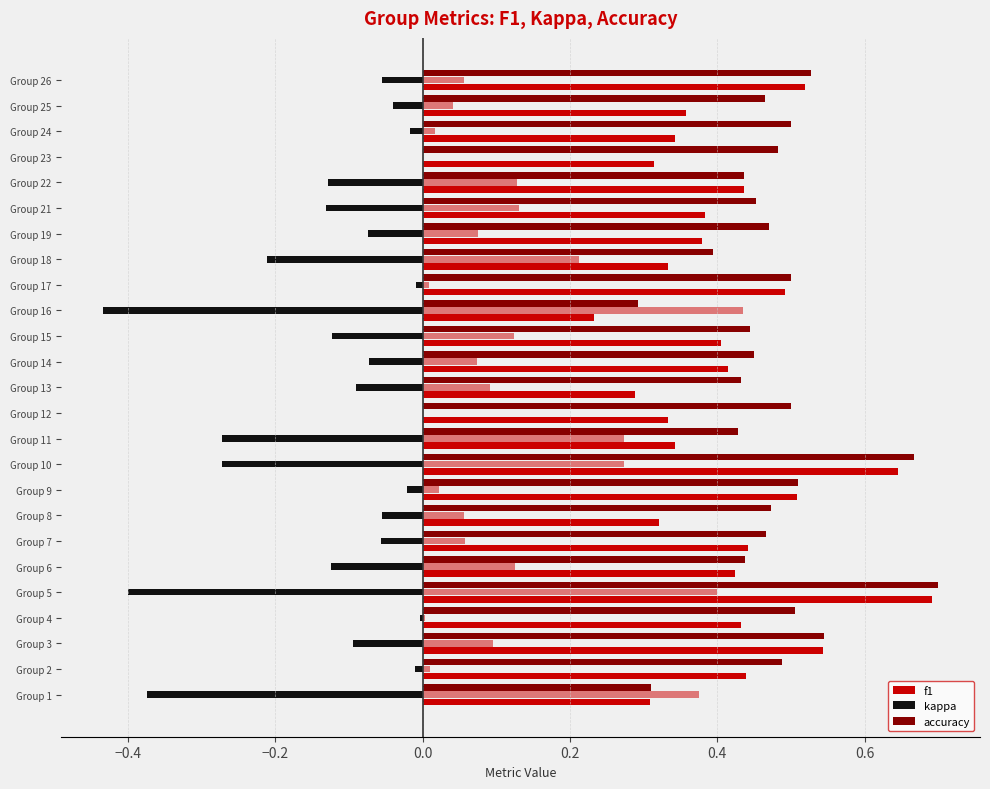

What is the label of the 2nd bar from the right?

23